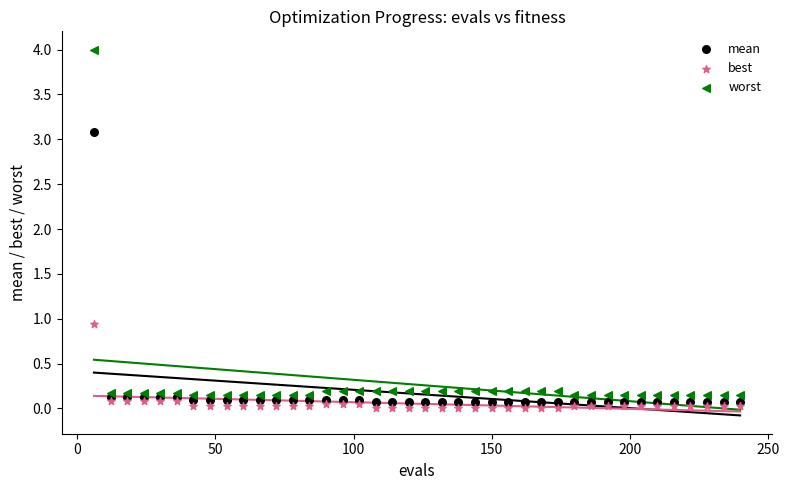

What are all the series names shown in the legend?

mean, best, worst